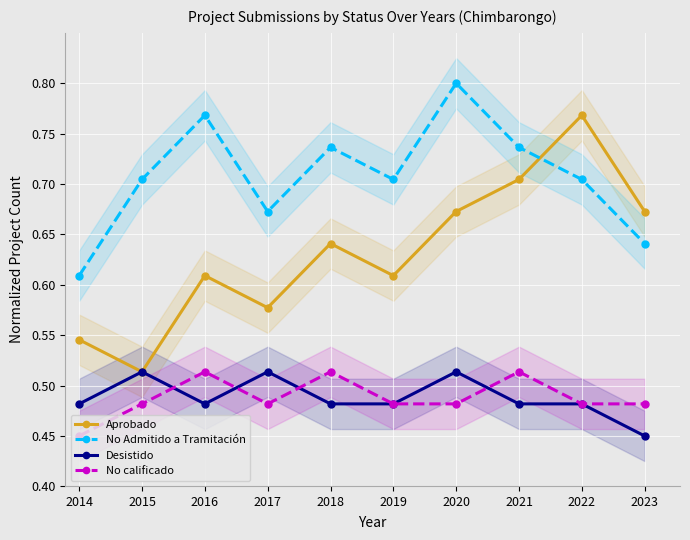

What value does the No calificado series have at 2016?

0.5